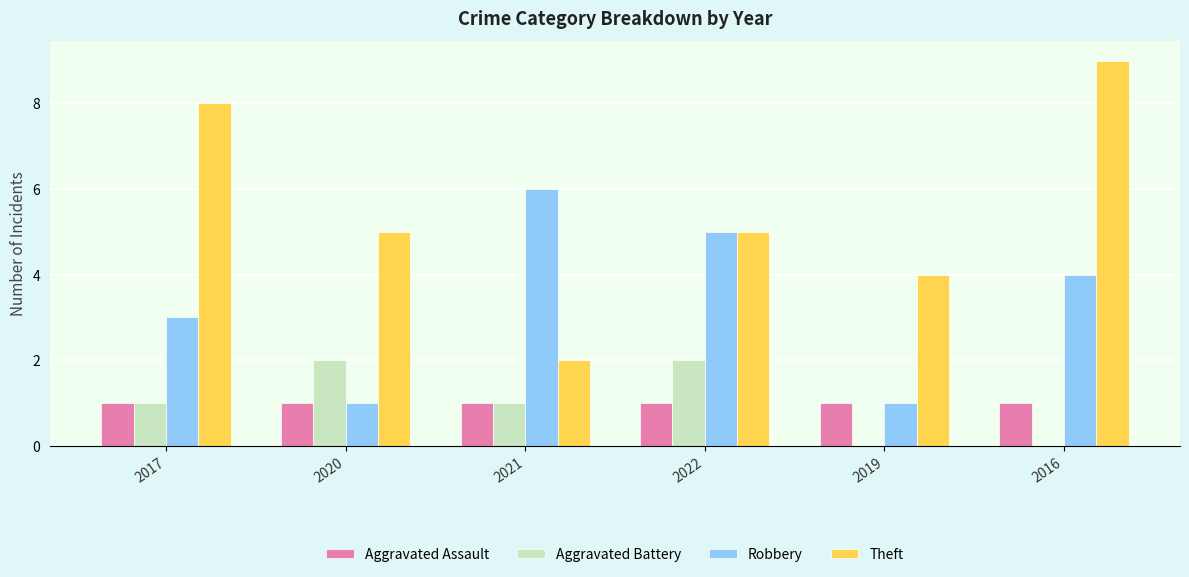

Are the bars horizontal?

No